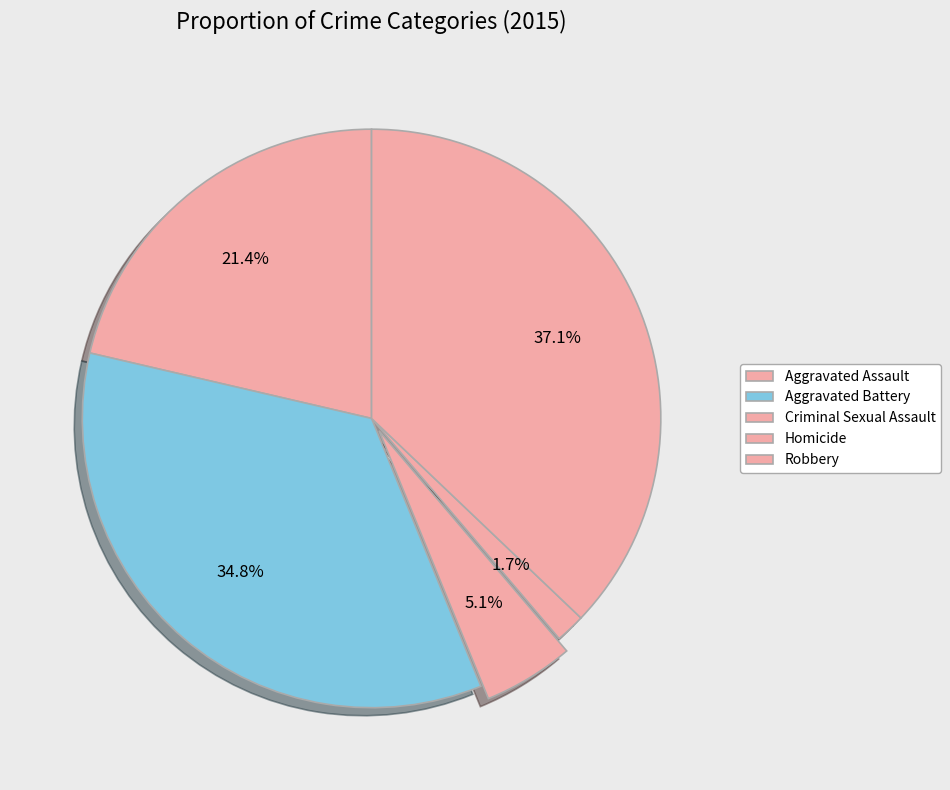

Which slice is the largest?

Robbery